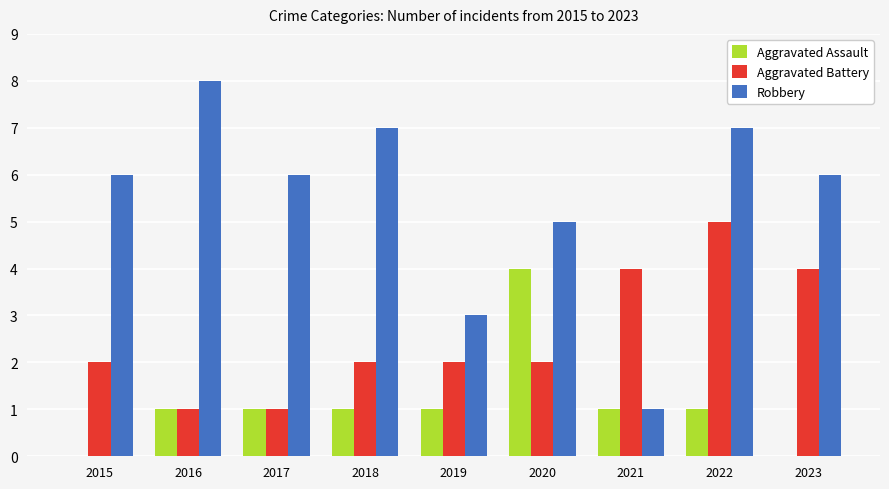

Between 2019 and 2022, which series saw the biggest shift?

Robbery